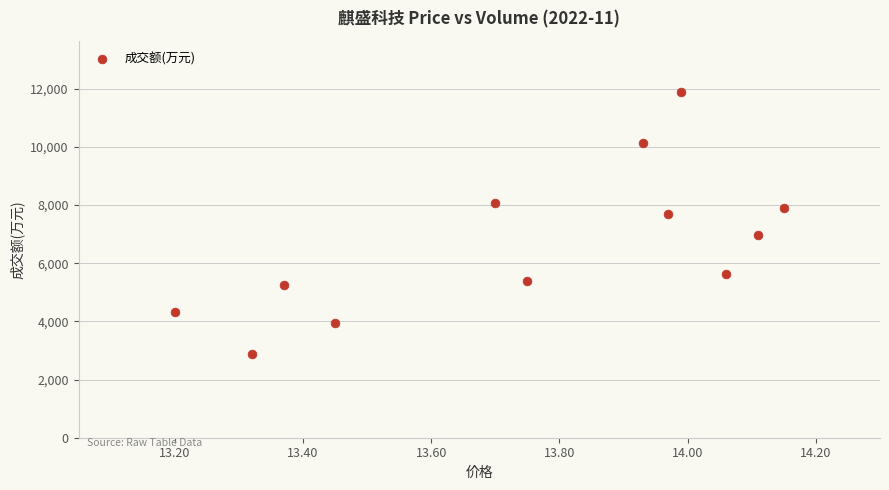

What is the average Y value?

6676